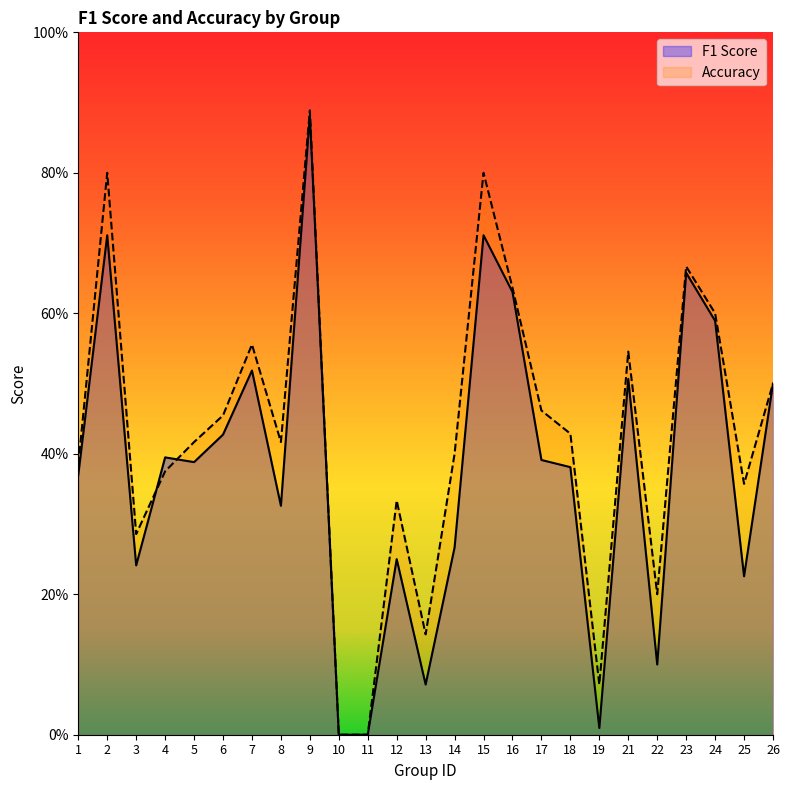

Reading left to right, extract all data points from this chart.

f1: 0.4	0.7	0.2	0.4	0.4	0.4	0.5	0.3	0.9	0.0	0.0	0.2	0.1	0.3	0.7	0.6	0.4	0.4	0.0	0.5	0.1	0.7	0.6	0.2	0.5
accuracy: 0.4	0.8	0.3	0.4	0.4	0.5	0.6	0.4	0.9	0.0	0.0	0.3	0.1	0.4	0.8	0.6	0.5	0.4	0.1	0.5	0.2	0.7	0.6	0.4	0.5